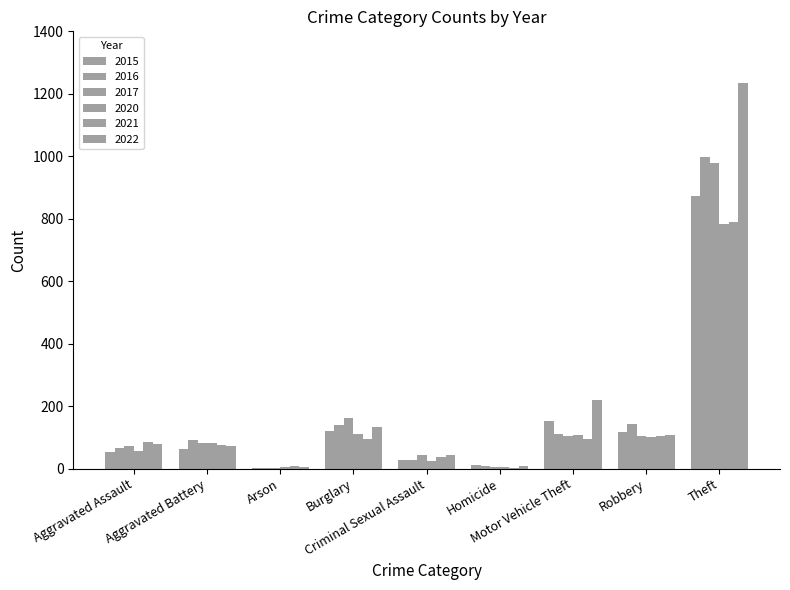

How many series are shown in this chart?

6